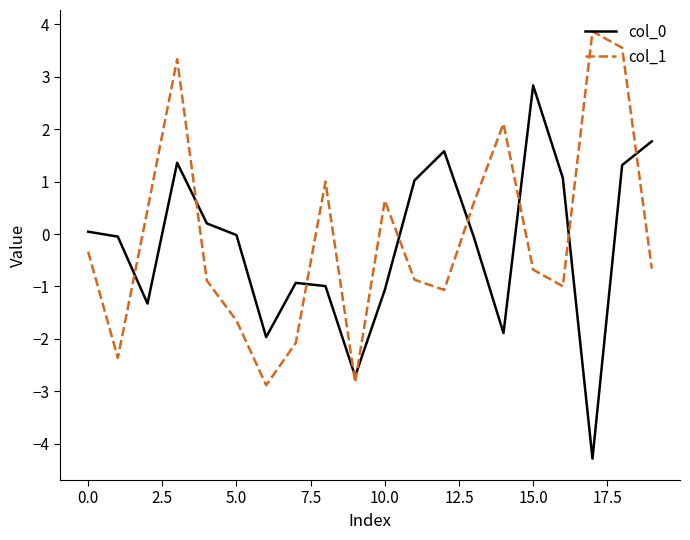

What is the difference between the maximum and minimum values in the col_1 series?

6.8